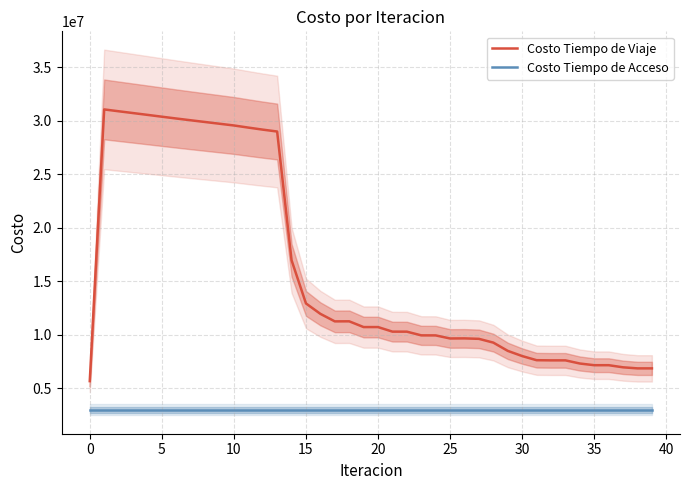

What is the smallest value displayed?

2986757.7